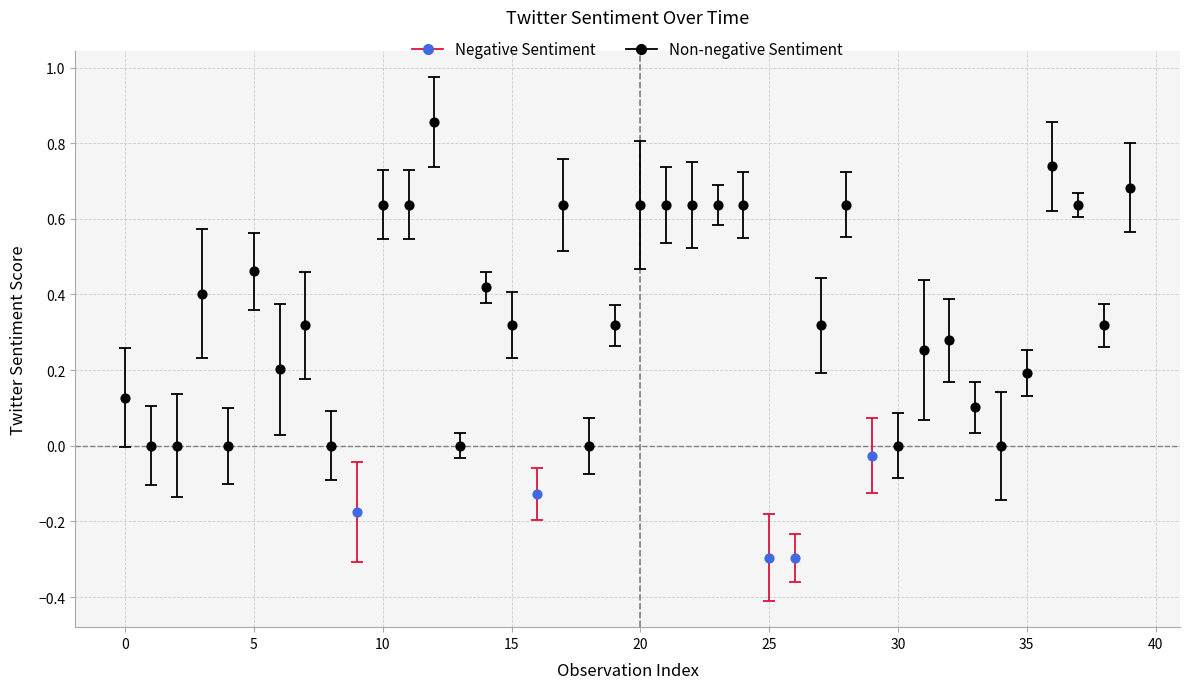

Which series contains the highest Y value?

Non-negative Sentiment